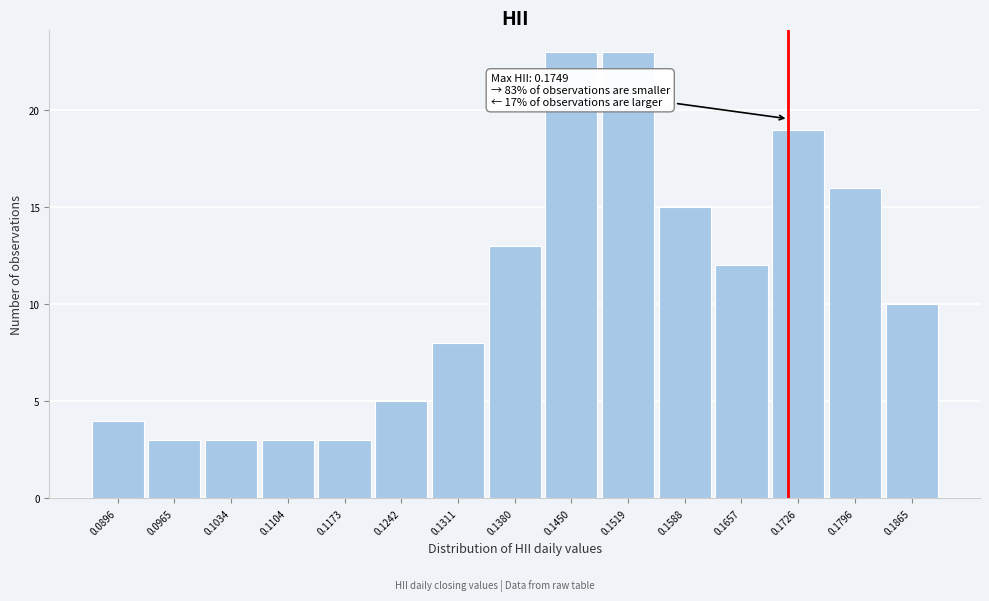

Reading left to right, transcribe all the data shown in this chart.

4	3	3	3	3	5	8	13	23	23	15	12	19	16	10